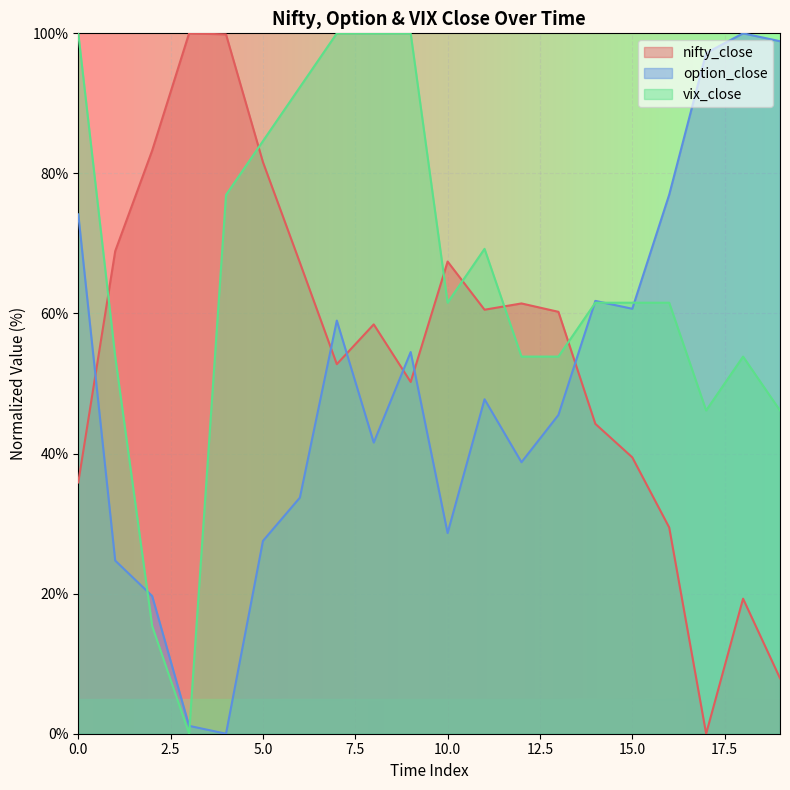

Rank the series by their maximum value, from highest to lowest.

nifty_close, option_close, vix_close